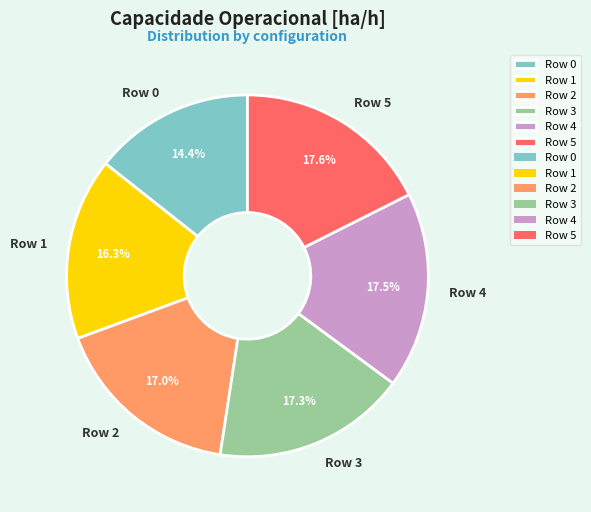

What is the smallest slice in the pie chart?

Row 0